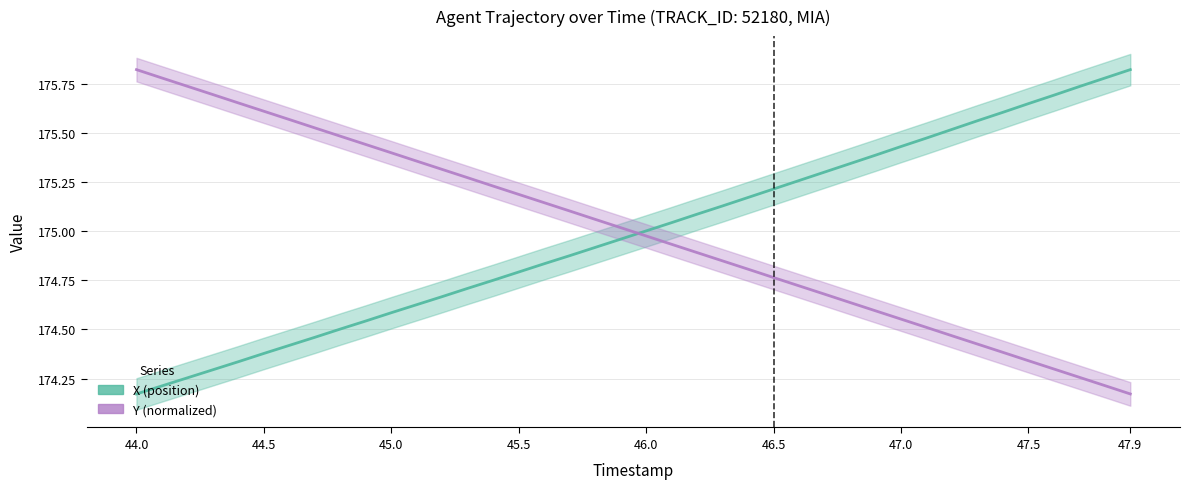

What are all the series names shown in the legend?

X (position), Y (normalized)